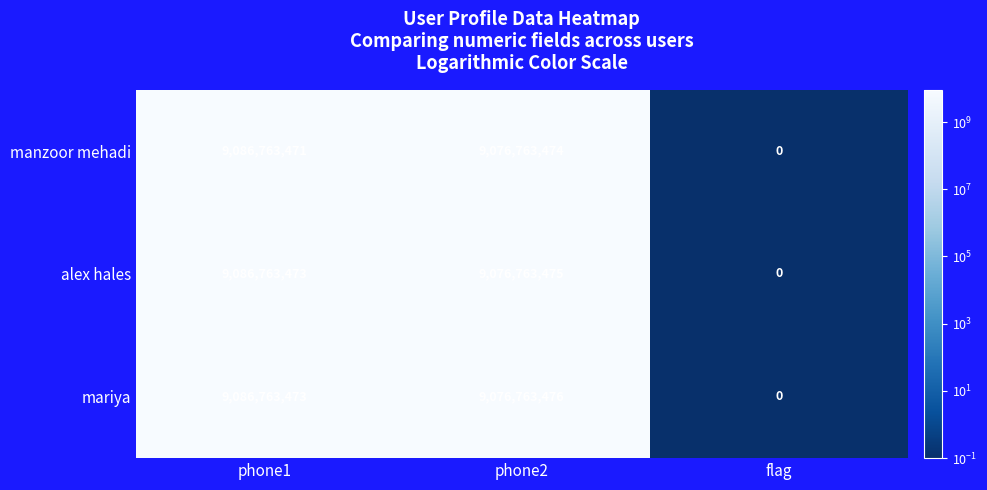

Read the manzoor mehadi value at phone2.

9076763474